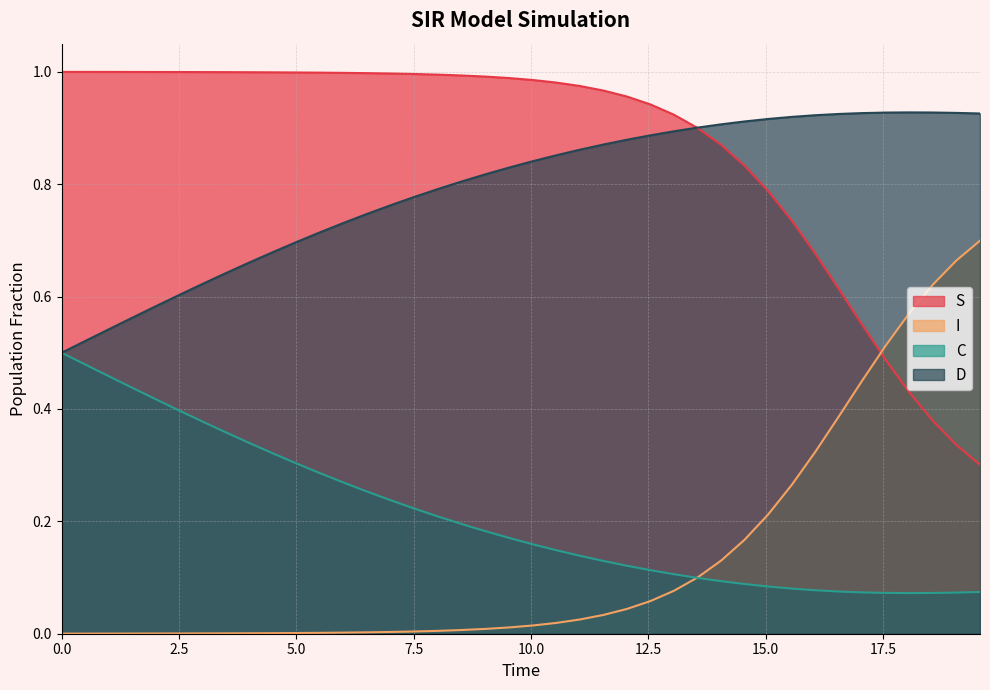

List the series in order of their peak value, highest first.

S, D, I, C